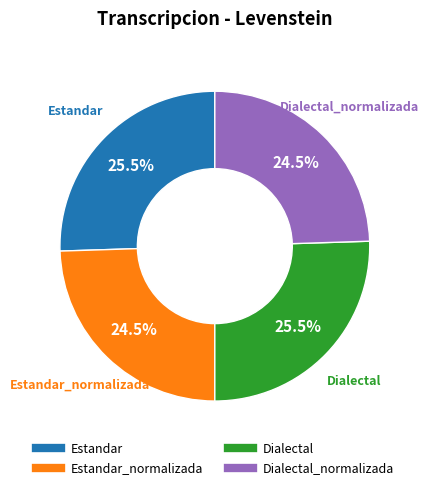

Is there a majority slice in this chart?

No